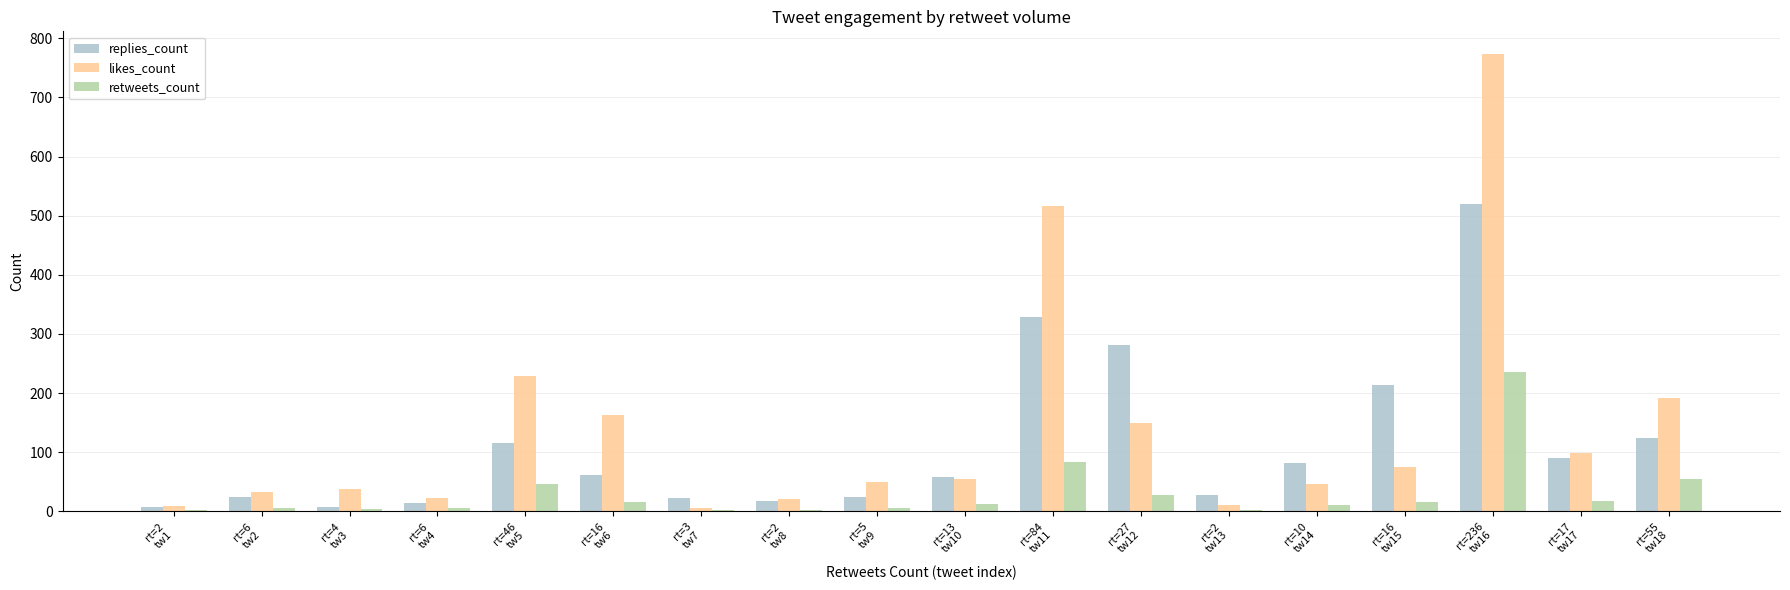

What is the sum of all retweets_count values?

550